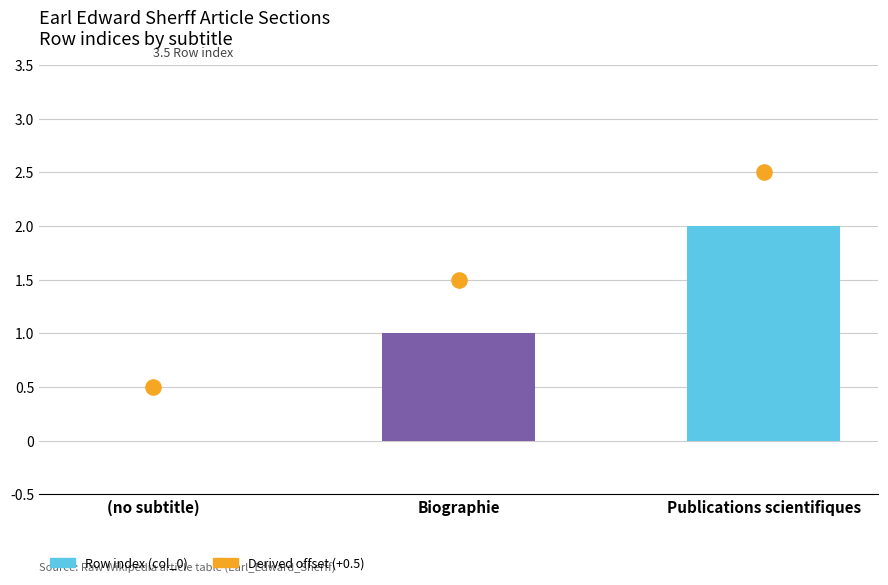

Which series has the largest Y range (max minus min)?

Row index (col_0)